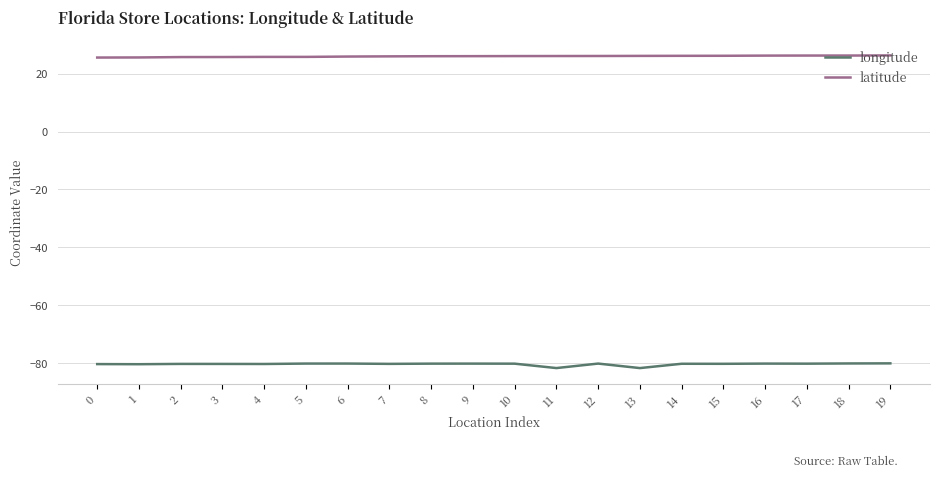

What is the average value of the latitude series?

26.0